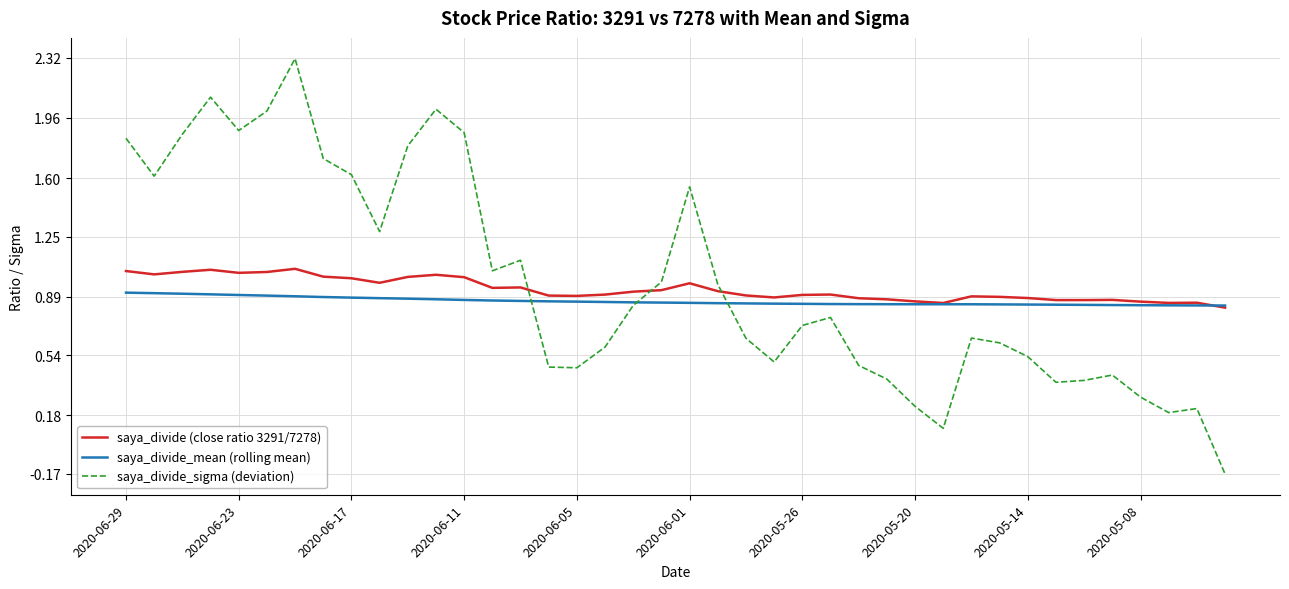

Which series has the widest spread of values?

saya_divide_sigma (deviation)